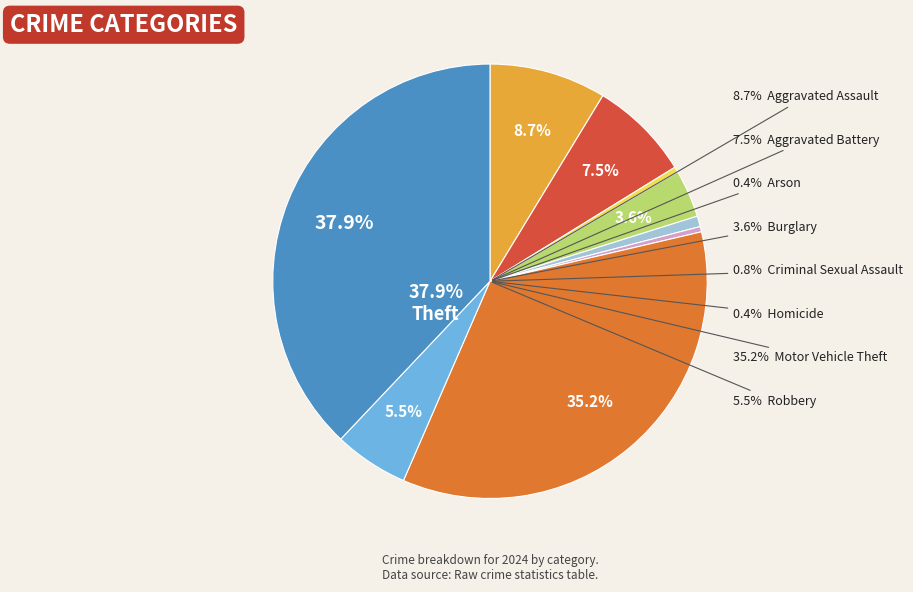

Combined, do Motor Vehicle Theft and Robbery account for over 50%?

No